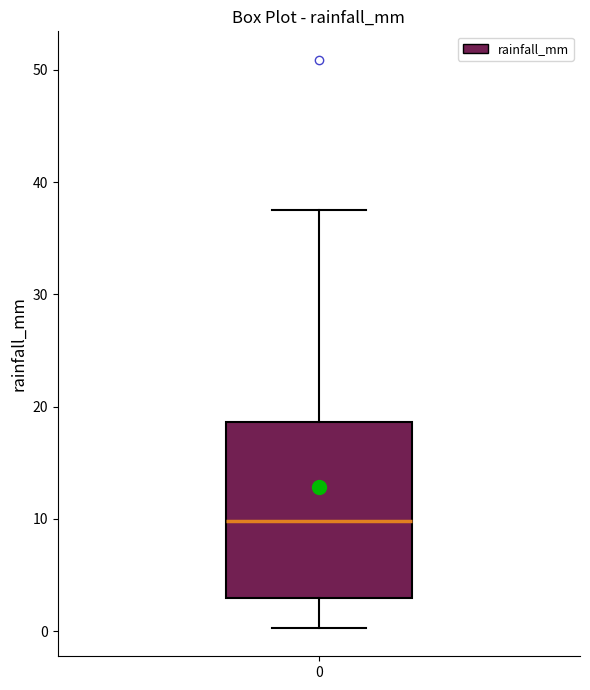

Where does the lower whisker of the box at x = 0 end on the y-axis? The values are not printed on the chart, so give them approximately, as read against the axis.

0